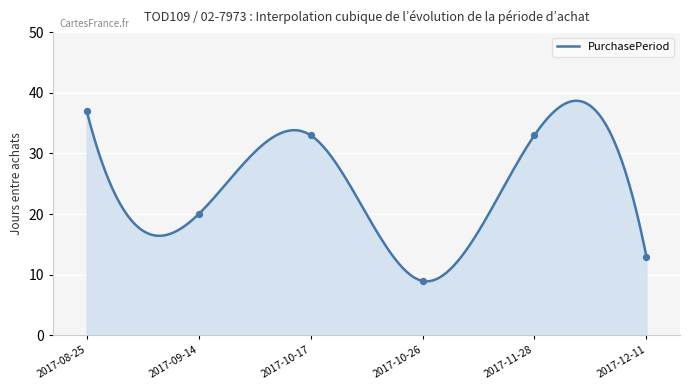

What is the change in value from 2017-10-17 to 2017-10-26?

-24